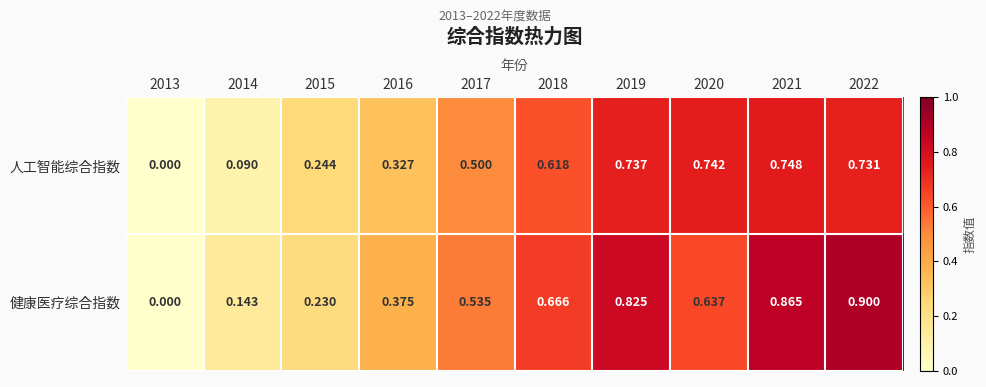

Which series has the largest total across all categories?

健康医疗综合指数